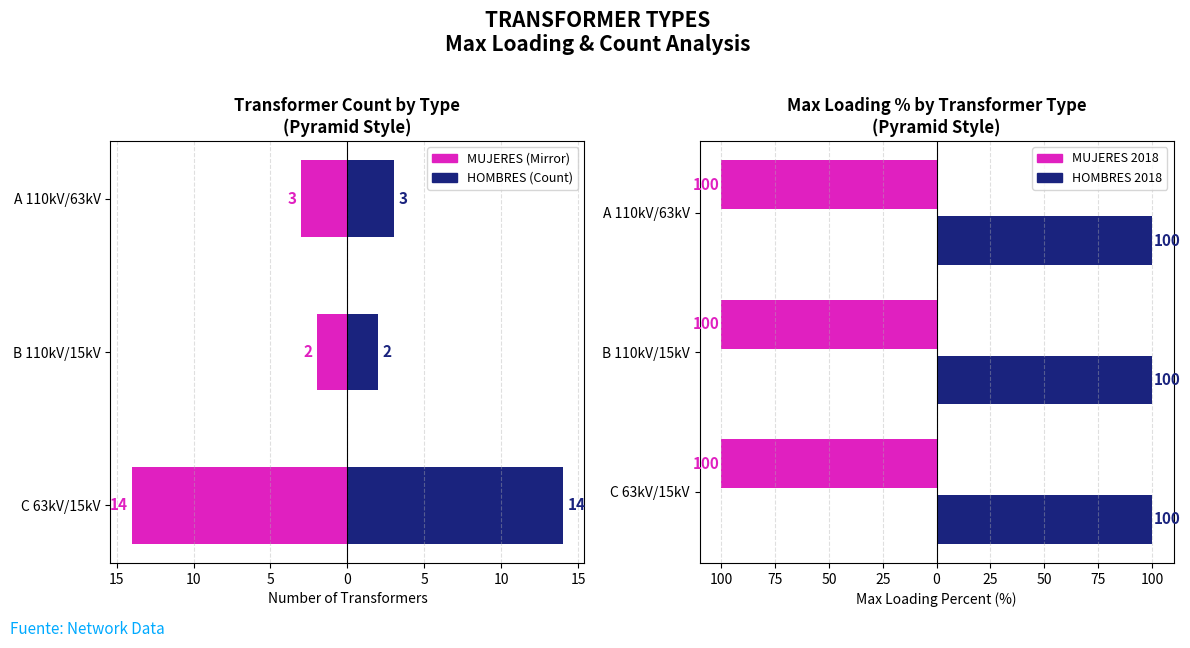

How many data points does each series have?

3